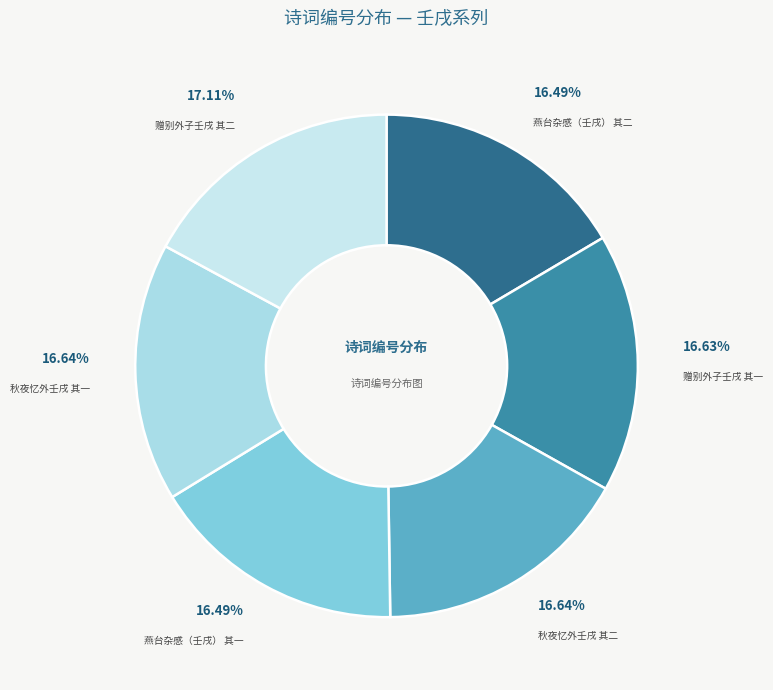

How many segments does this pie chart have?

6